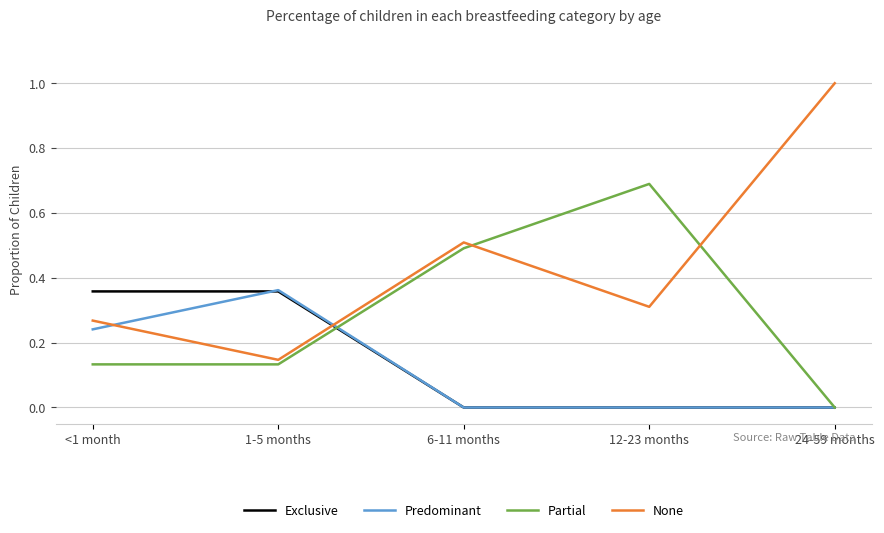

What position from the right is 24-59 months?

1